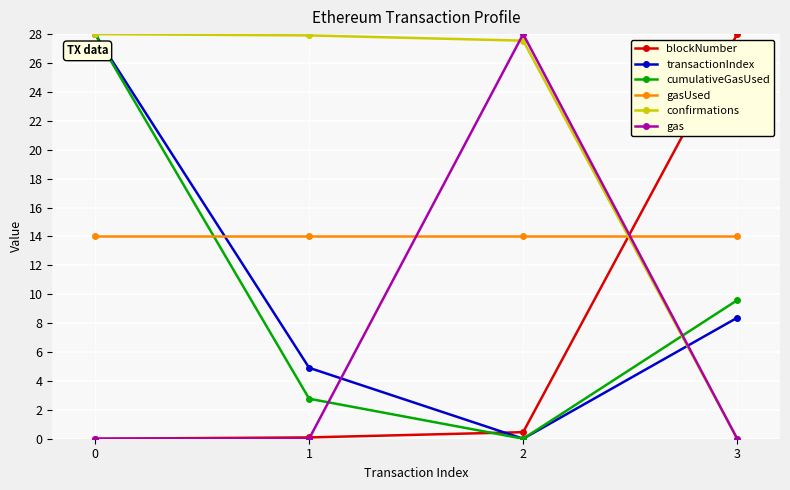

What is the value of the blockNumber point at the 4th from the left?

28.0